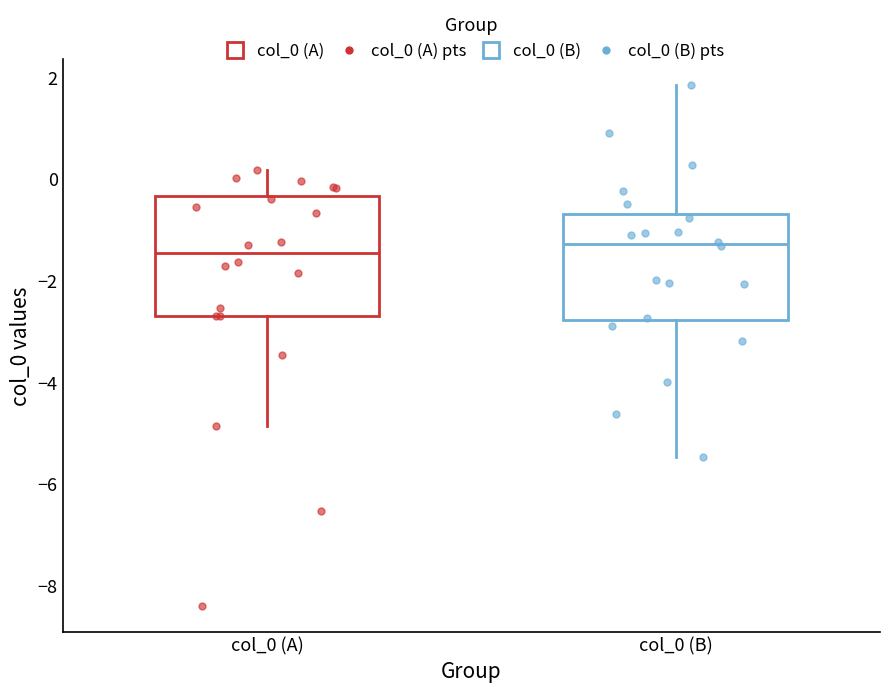

Where is the lower edge of the box for col_0 (A) on the y-axis? The values are not printed on the chart, so give them approximately, as read against the axis.

-2.6